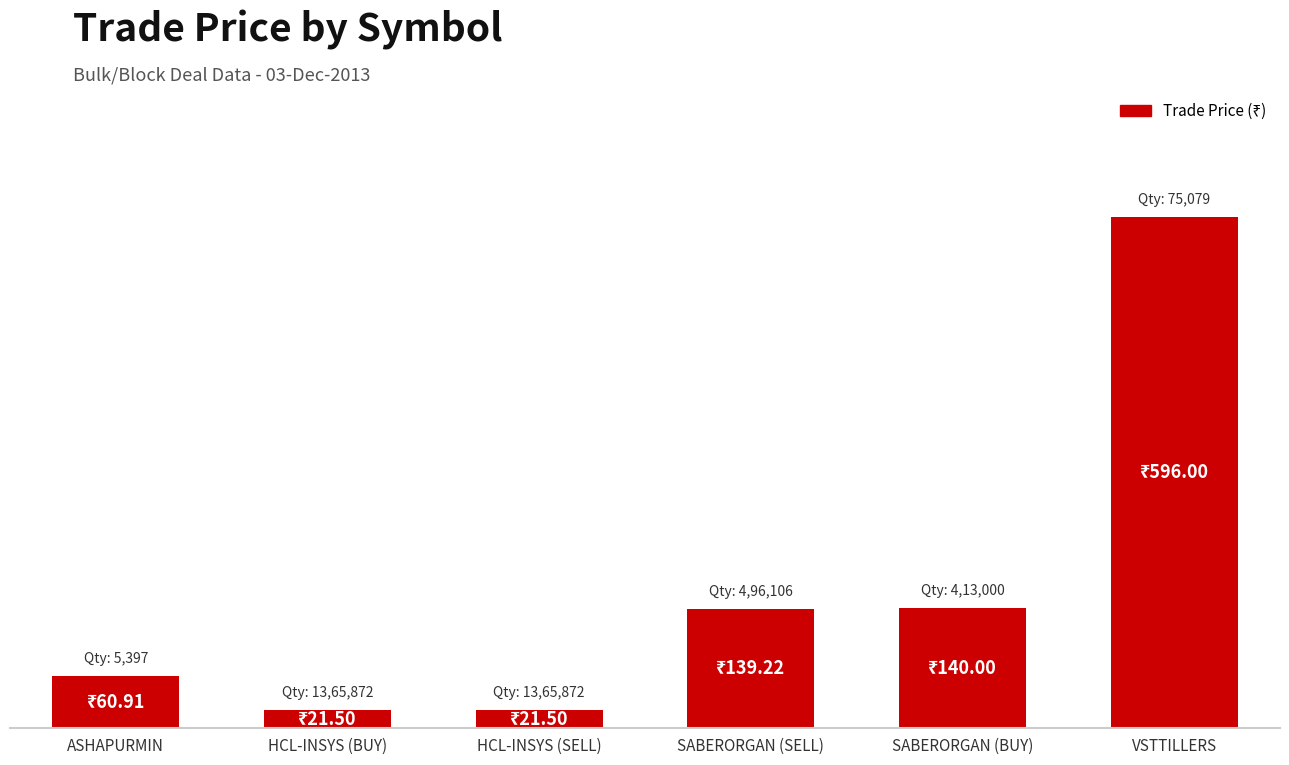

Between VSTTILLERS and HCL-INSYS (SELL), which is larger?

VSTTILLERS